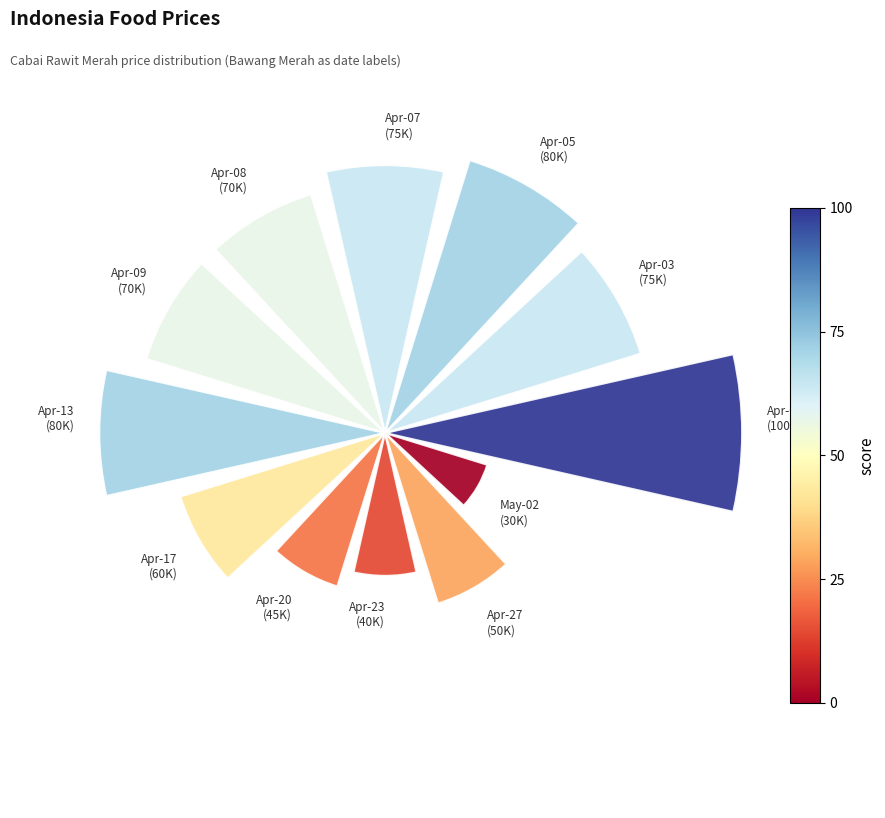

Is there any slice that represents more than half of the pie?

No